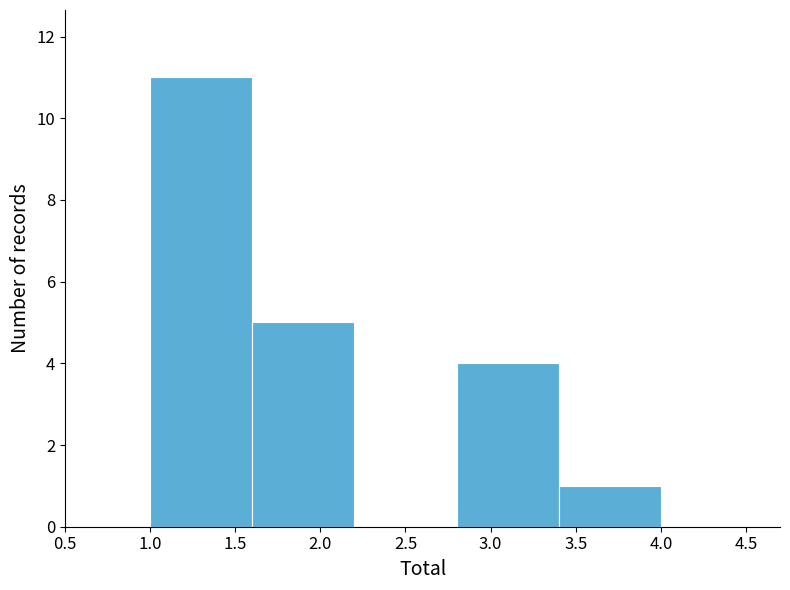

Reading left to right, list every bar in this chart as the range it spans on the x-axis followed by its height. The values are not printed on the chart, so give them approximately, as read against the axis.

1.0 to 1.6: 11
1.6 to 2.2: 5
2.2 to 2.8: 0
2.8 to 3.4: 4
3.4 to 4.0: 1